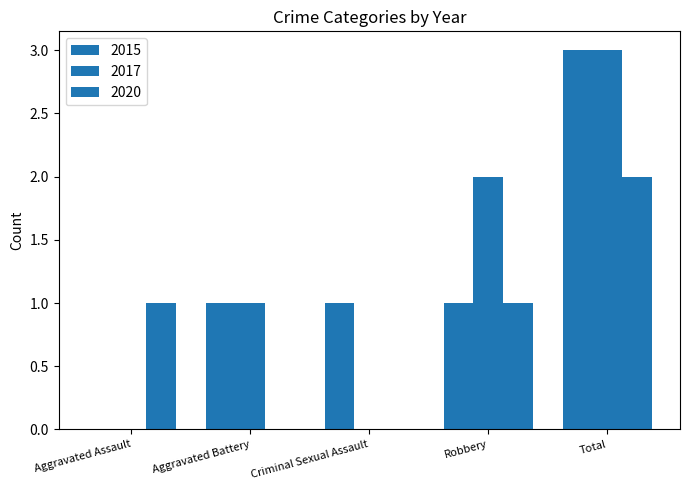

How many distinct data groups are displayed?

3